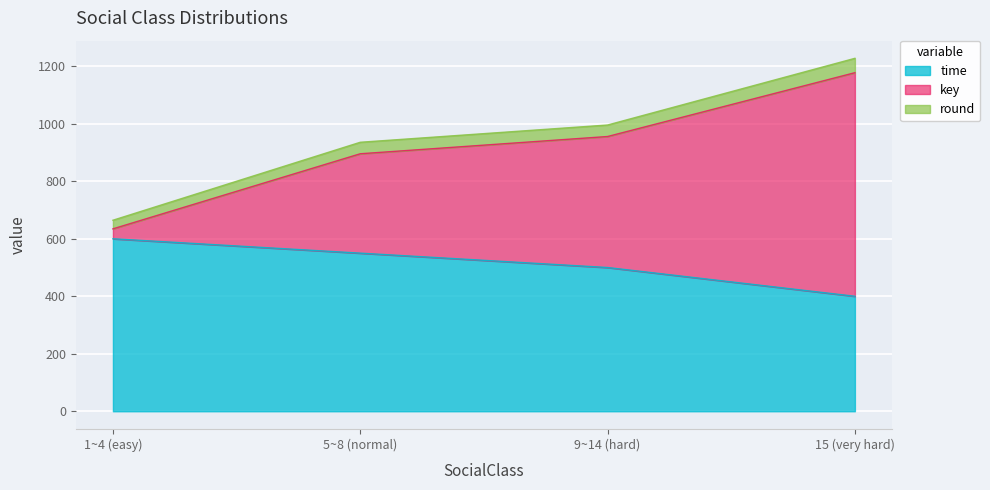

What is the sum of the time values at 5~8 (normal) and 1~4 (easy)?

1150.0